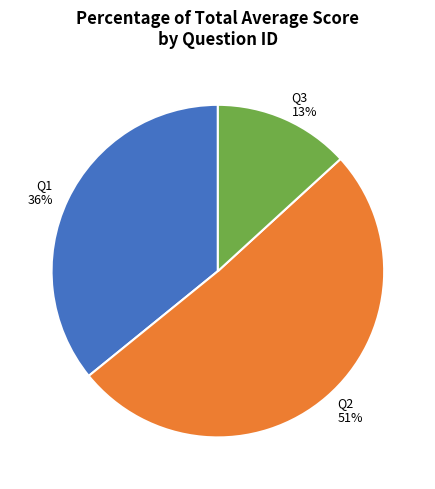

Which has a higher value, Q2 51% or Q1 36%?

Q2 51%